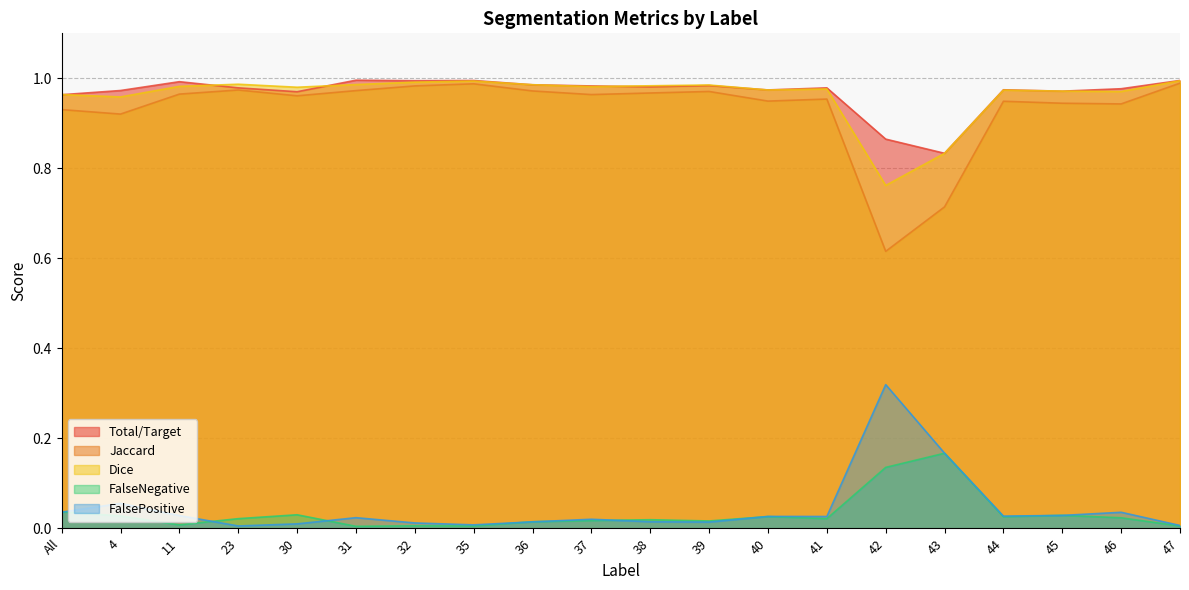

Where is FalsePositive nearest to the value 0?

23